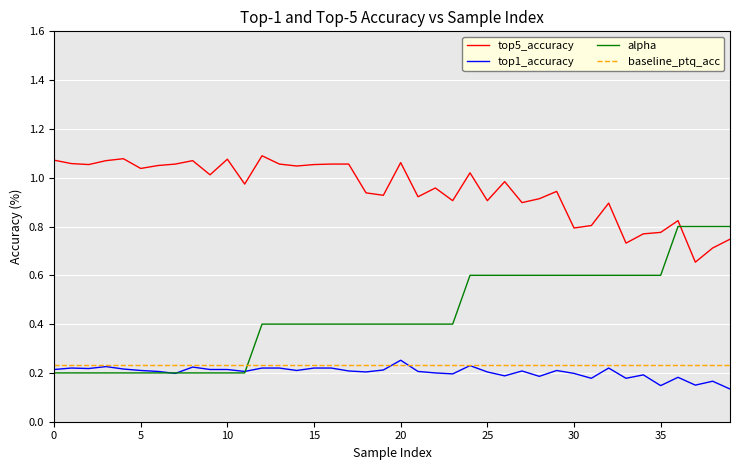

What are all the series names shown in the legend?

top5_accuracy, top1_accuracy, alpha, baseline_ptq_acc